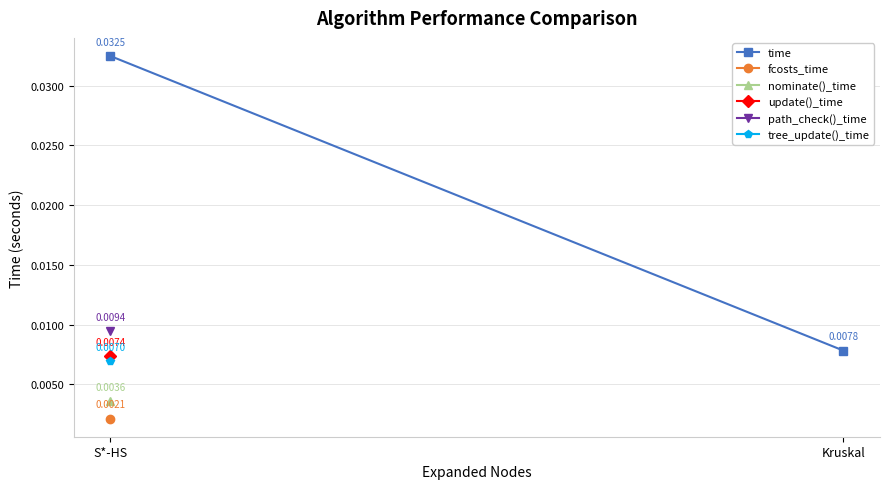

What is the label of the 2nd point from the right?

S*-HS